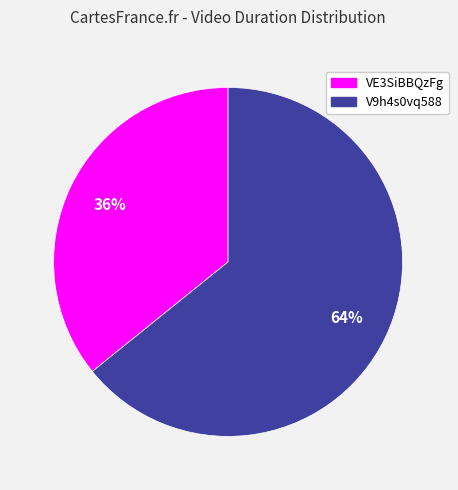

Rank the categories by value from lowest to highest.

VE3SiBBQzFg, V9h4s0vq588